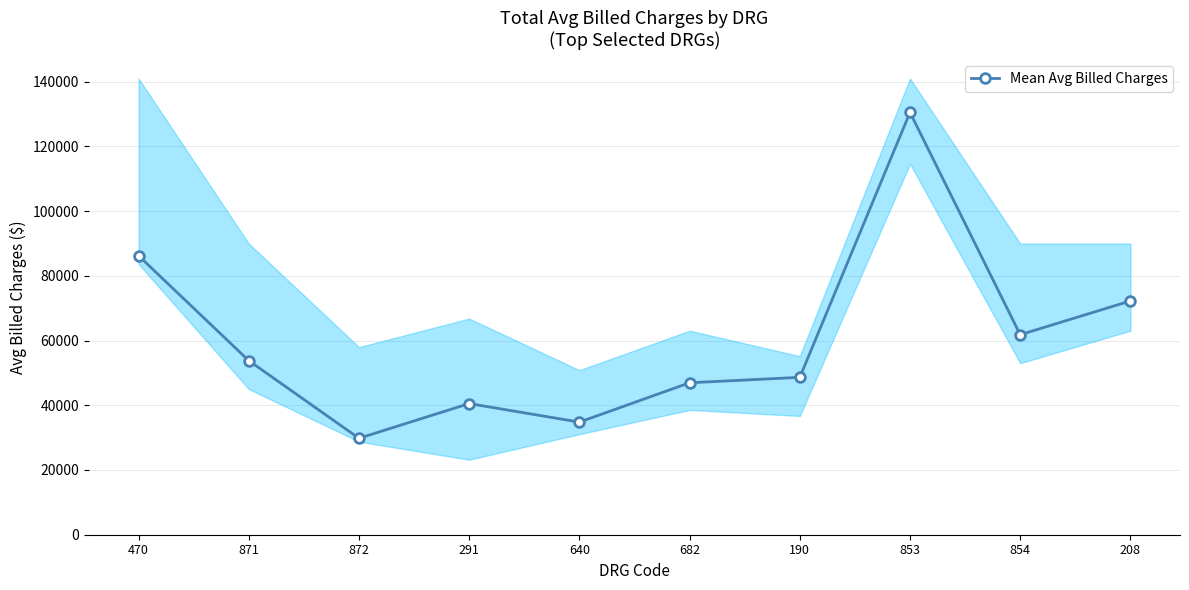

List the labels in order of value, largest first.

853, 470, 208, 854, 871, 190, 682, 291, 640, 872